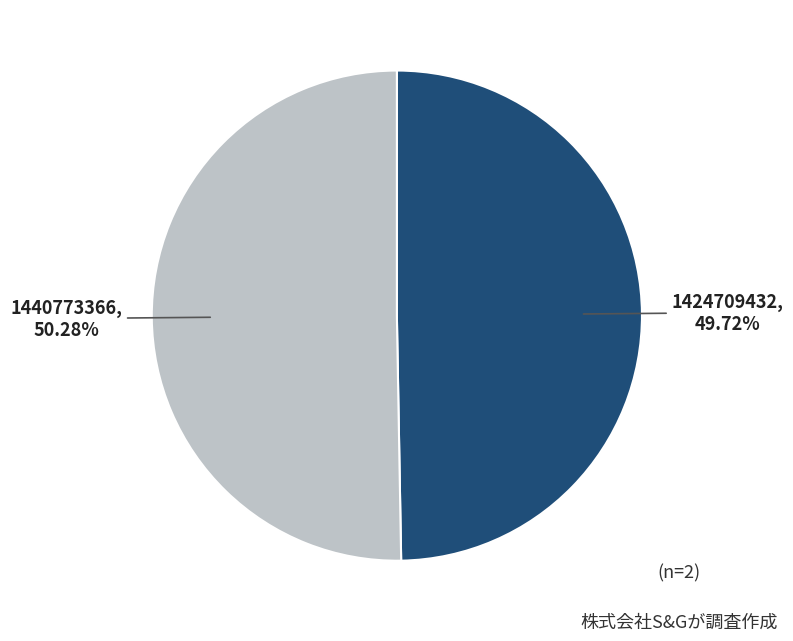

Is there a majority slice in this chart?

Yes